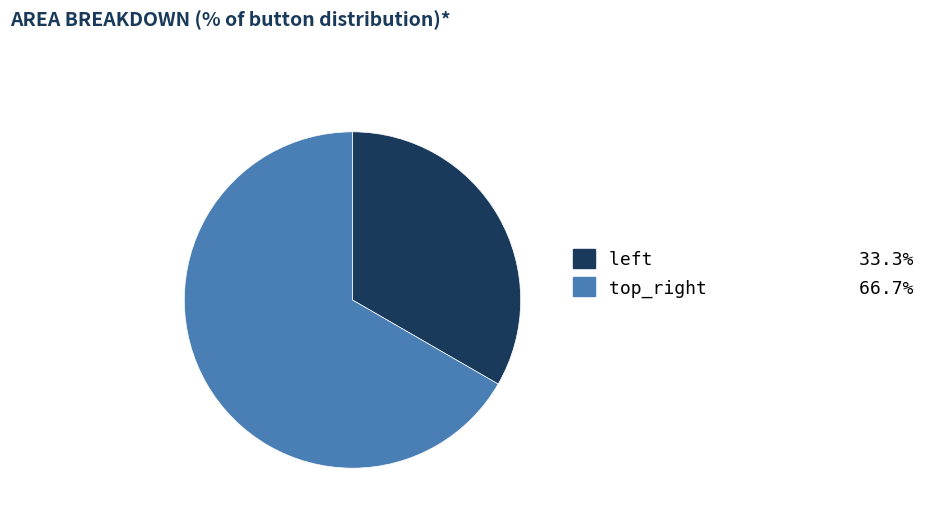

What is the smallest slice in the pie chart?

left